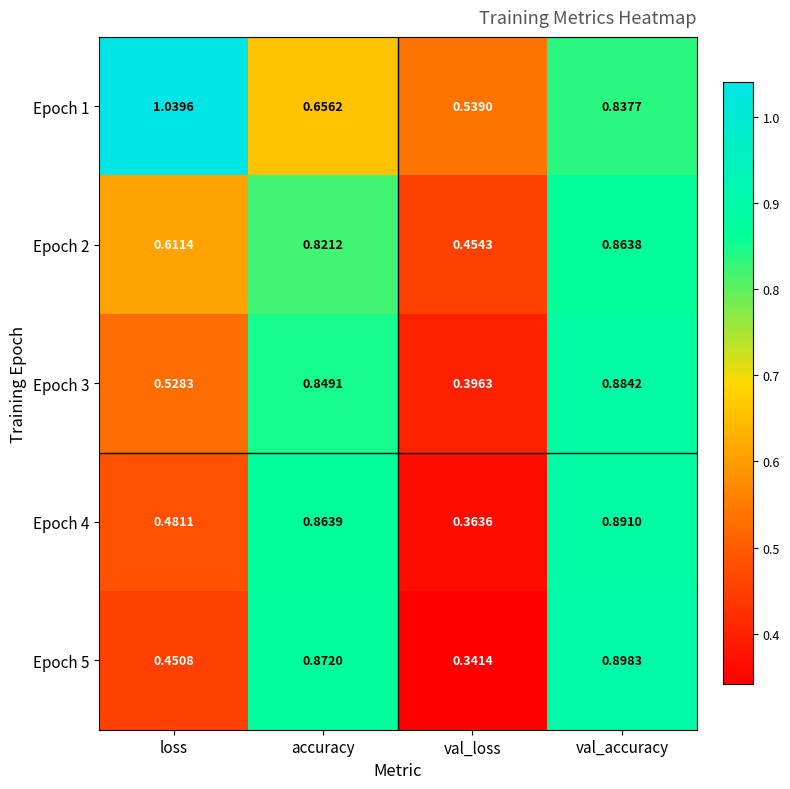

What is the spread (max minus min) of values at val_loss?

0.2